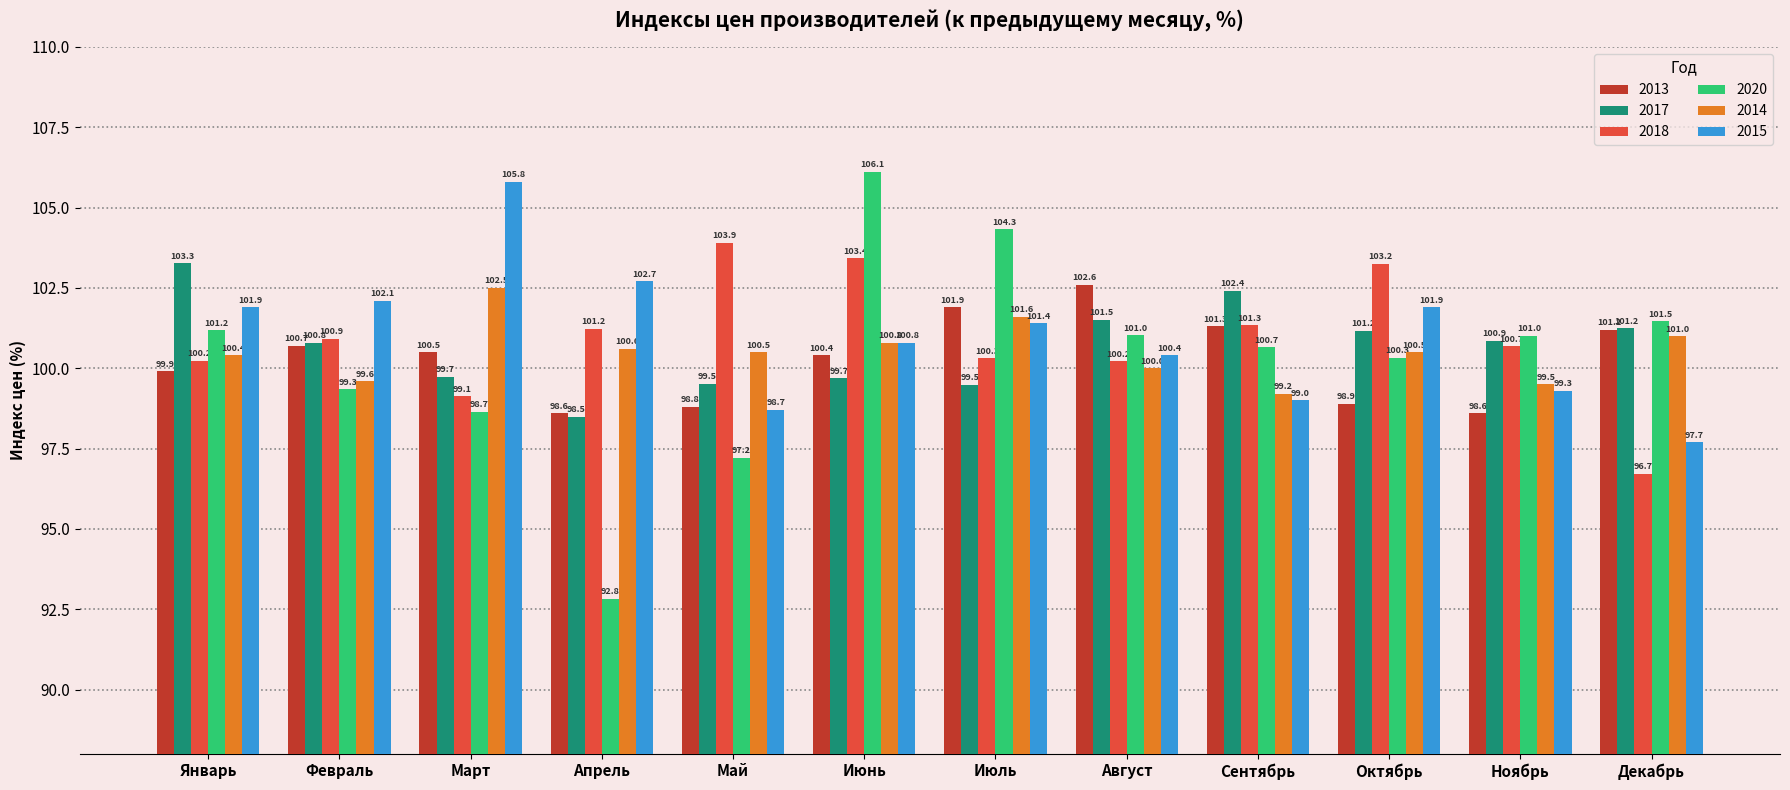

The value of 2015 at Апрель is 102.7. True or false?

True